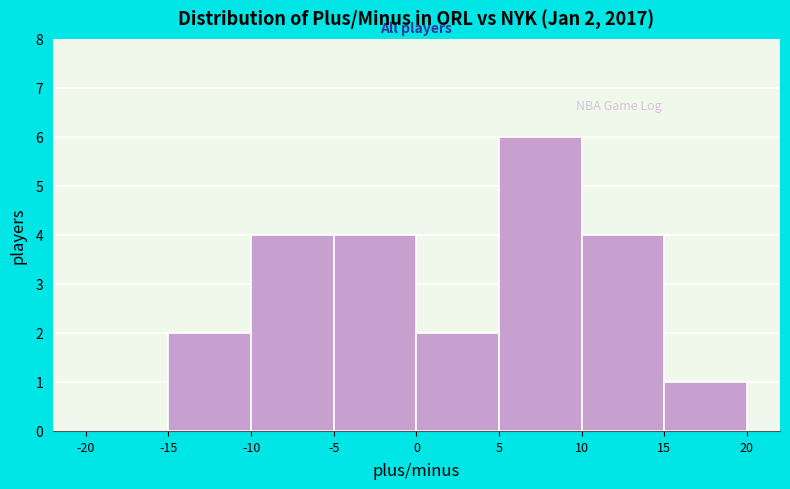

Which range on the x-axis has the tallest bar?

5 to 10